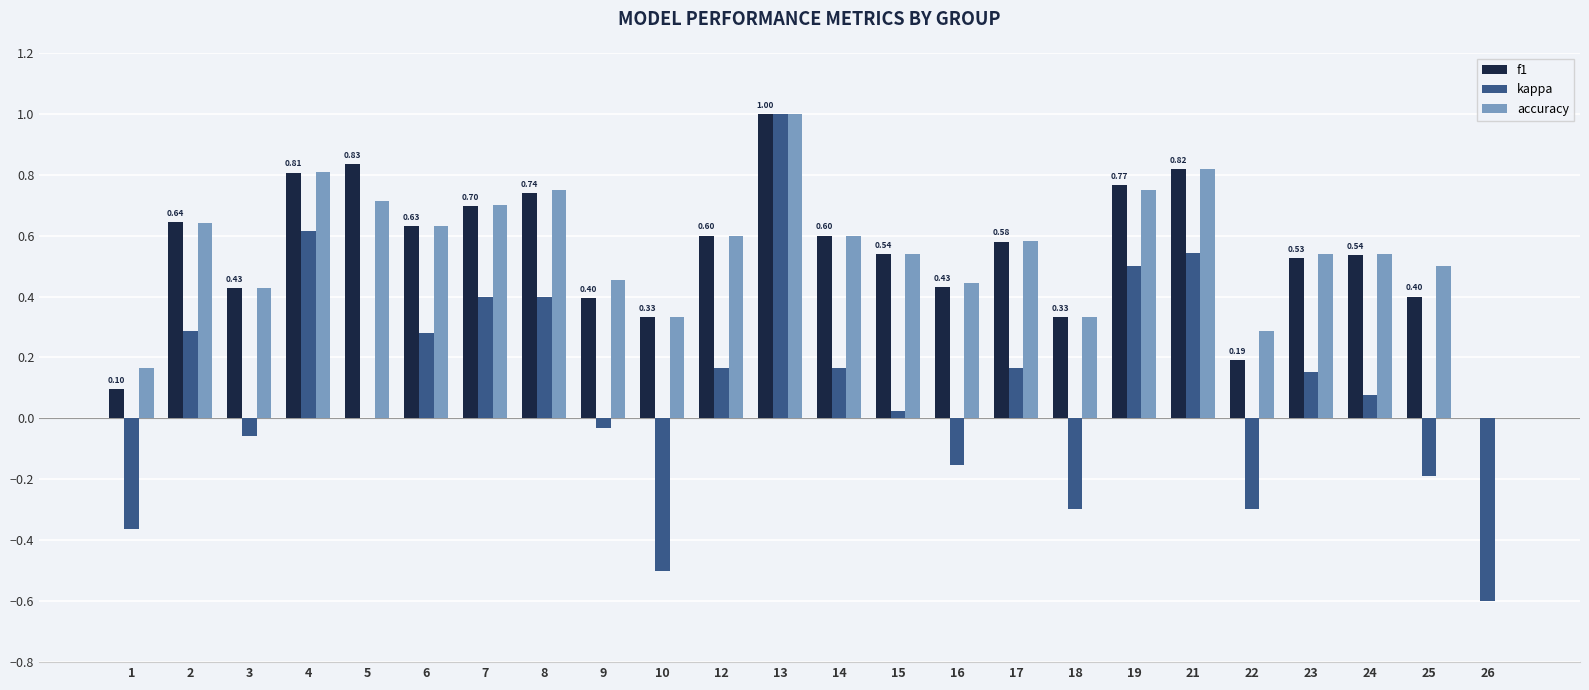

What is the sum of all kappa values?

2.3